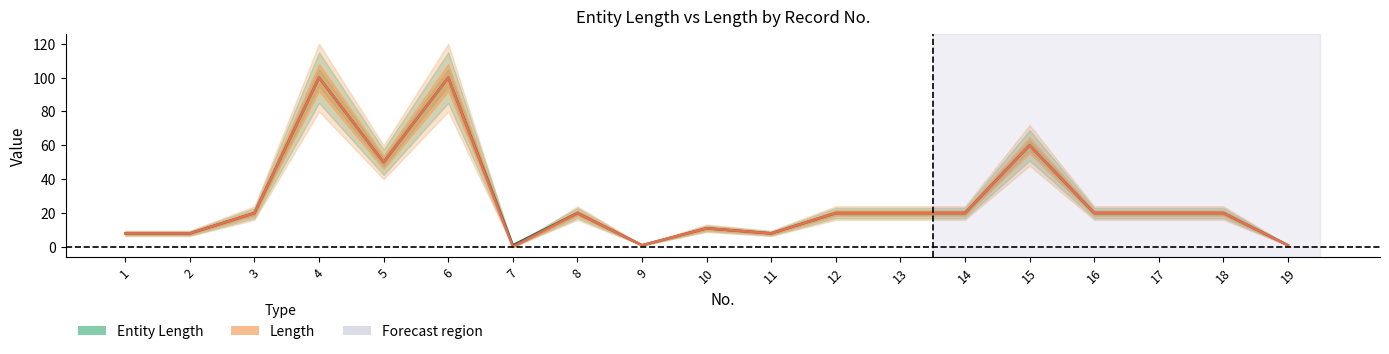

Reading left to right, list all the values displayed in this chart.

Entity Length (center): 8	8	20	100	50	100	1	20	1	11	8	20	20	20	60	20	20	20	1
Length (center): 8	8	20	100	50	100	0	20	1	11	8	20	20	20	60	20	20	20	1